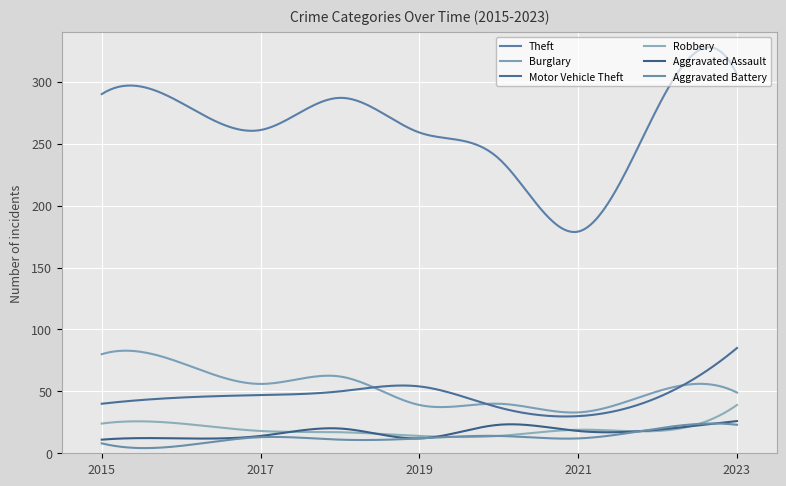

What is the sum of all Theft values?

78727.1